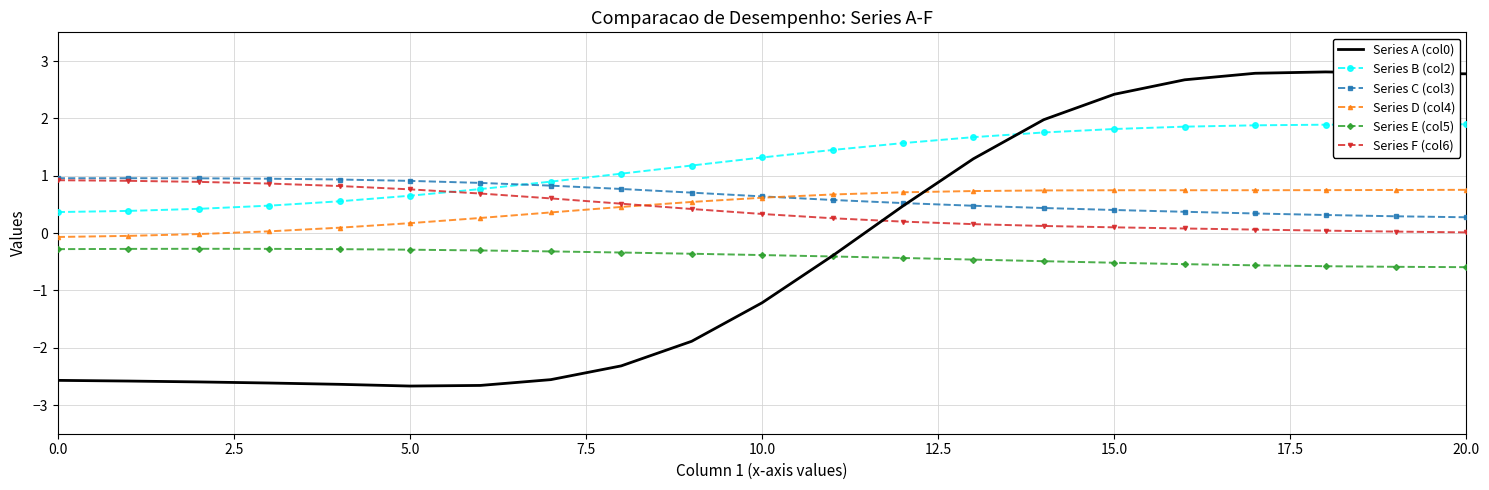

Which series has the largest total across all categories?

Series B (col2)